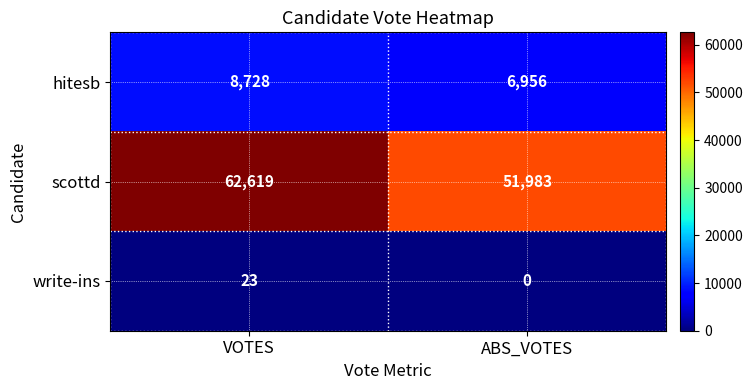

What is the total value across all series at ABS_VOTES?

58939